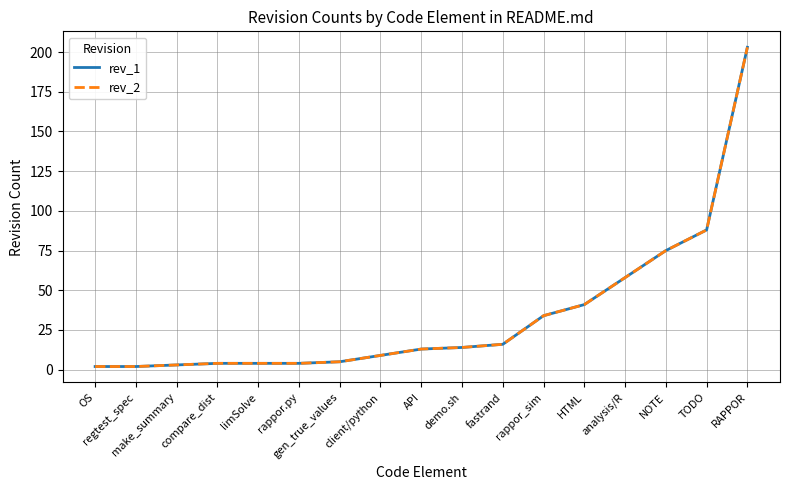

Does the chart have visible grid lines?

Yes